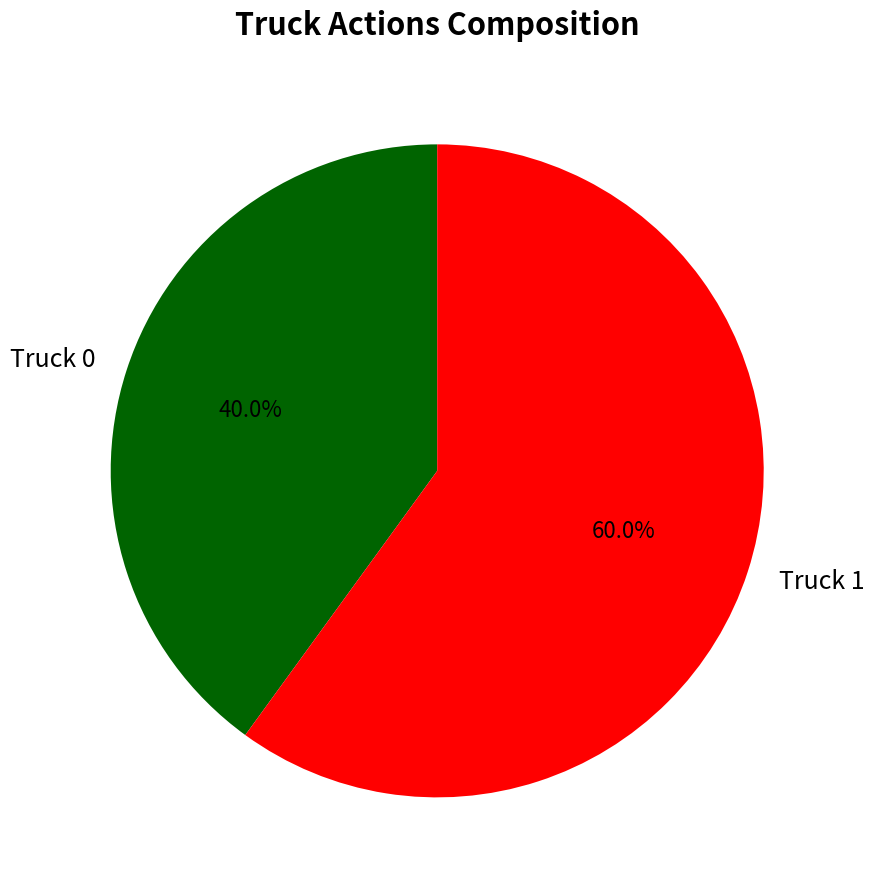

True or false: Truck 0 accounts for 40% of the total.

True